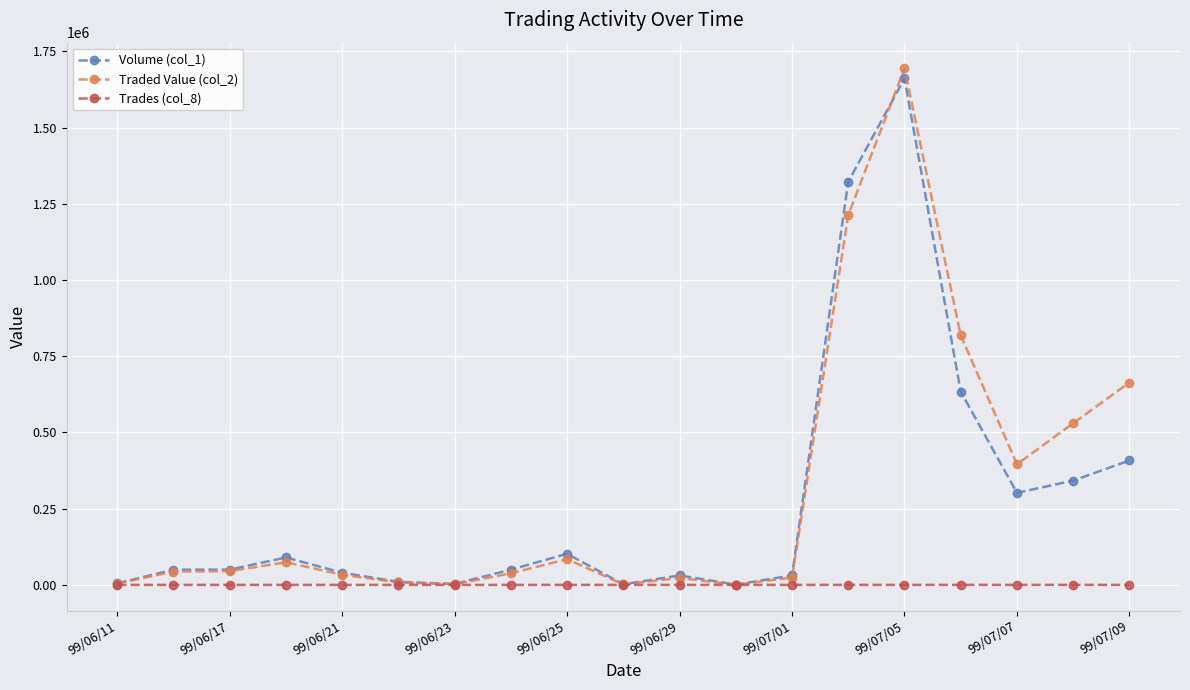

What is the maximum value for Traded Value (col_2)?

1693710